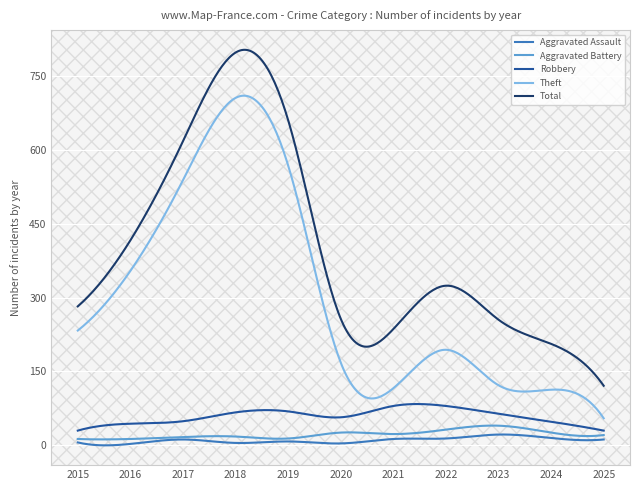

True or false: Robbery and Aggravated Assault intersect in this chart.

False